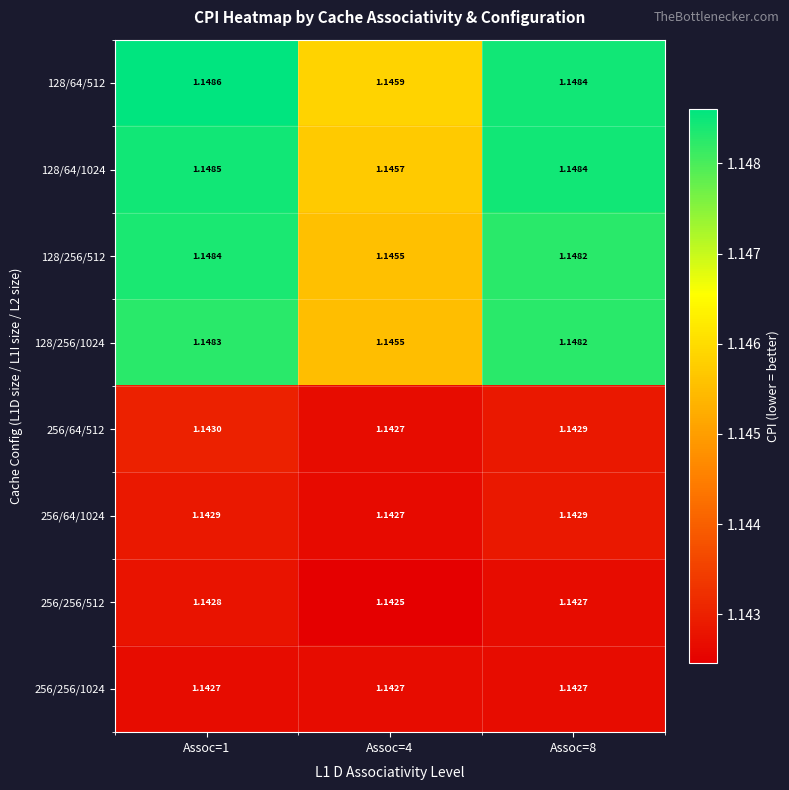

Is the value of 128/64/1024 at Assoc=4 greater than the value of 256/64/1024 at Assoc=8?

Yes